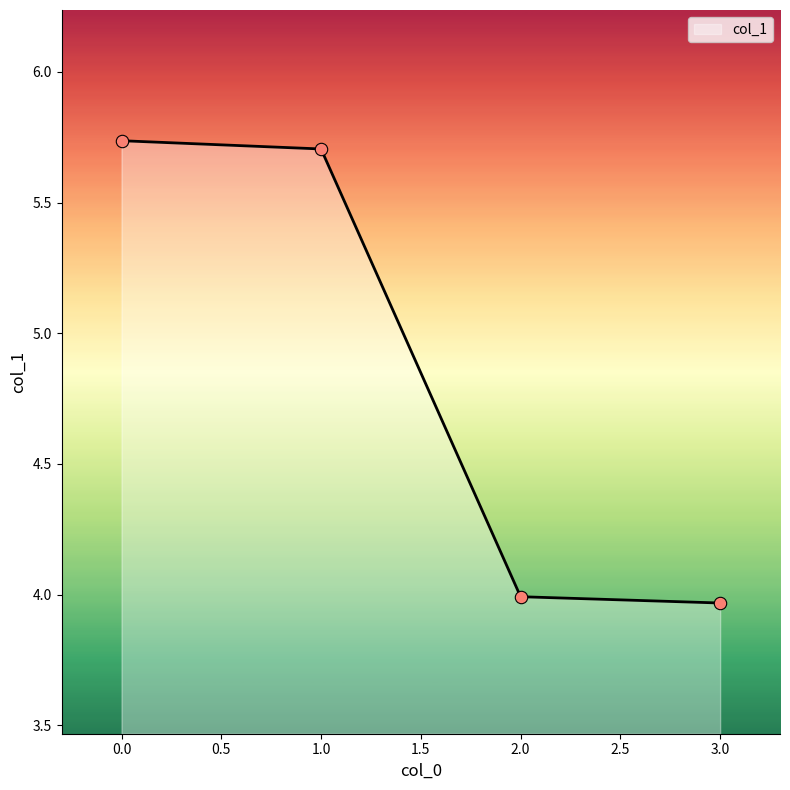

Approximately how many times larger is the value at 1.0 compared to 0.0?

1.0